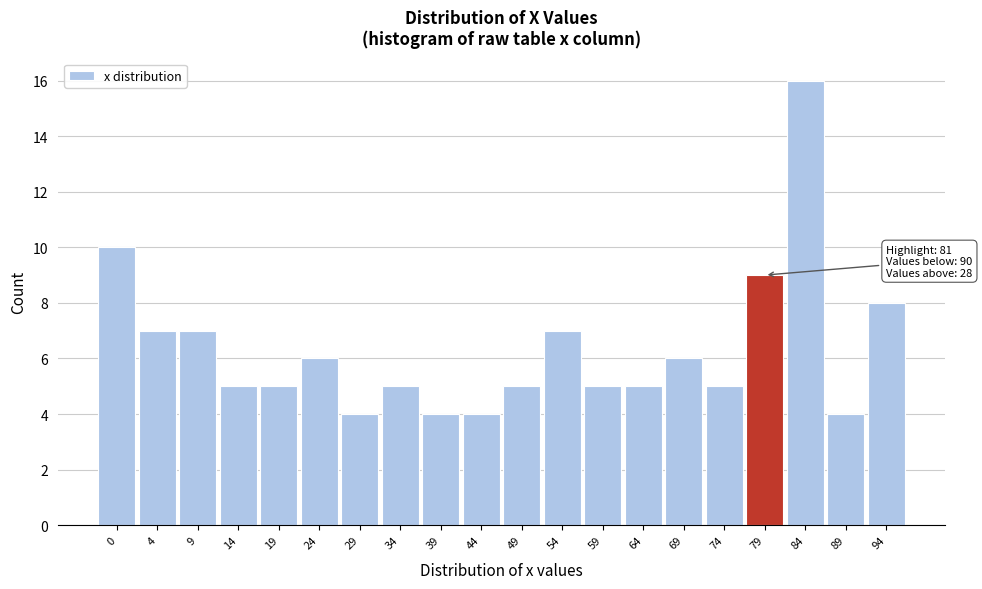

Reading left to right, extract all data points from this chart.

0=10	4=7	9=7	14=5	19=5	24=6	29=4	34=5	39=4	44=4	49=5	54=7	59=5	64=5	69=6	74=5	79=9	84=16	89=4	94=8